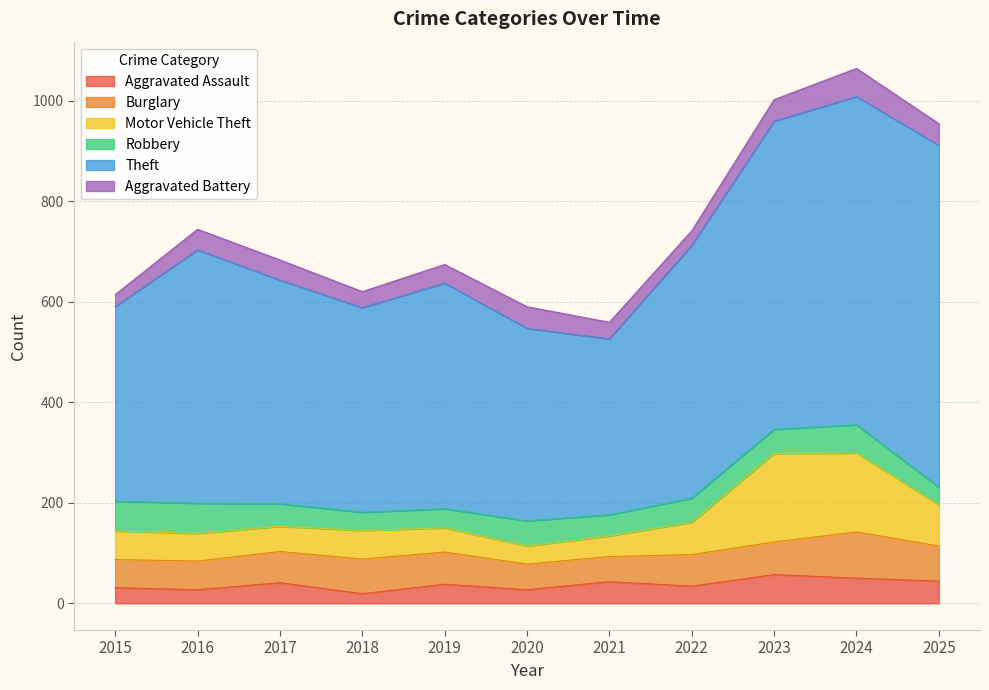

What is the lowest value of the Motor Vehicle Theft series?

36